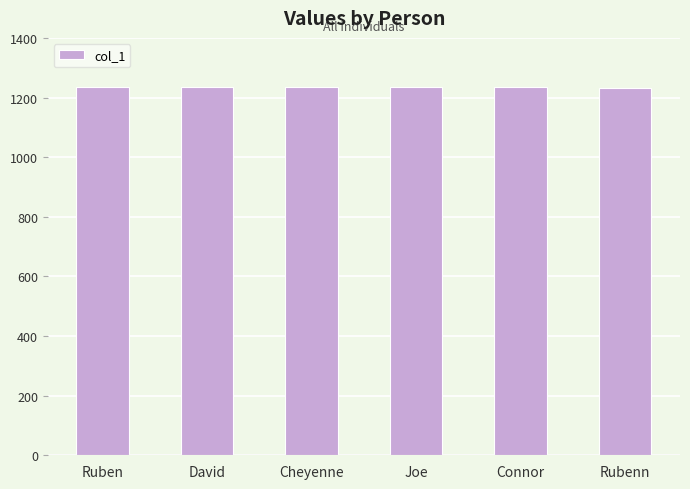

What is the ratio of the value at Joe to the value at David?

1.0